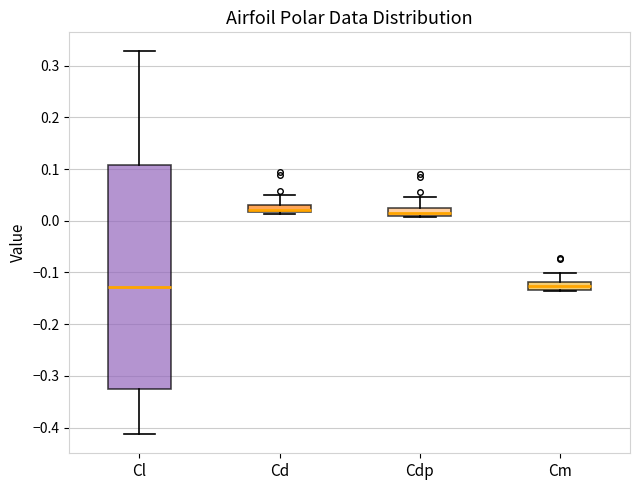

Where does the upper whisker of the box for Cm end on the y-axis? The values are not printed on the chart, so give them approximately, as read against the axis.

-0.10